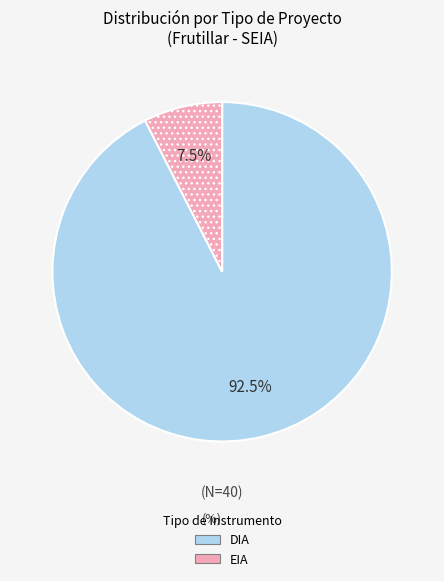

To the nearest percent, what is the difference between the EIA and DIA slice percentages?

85%